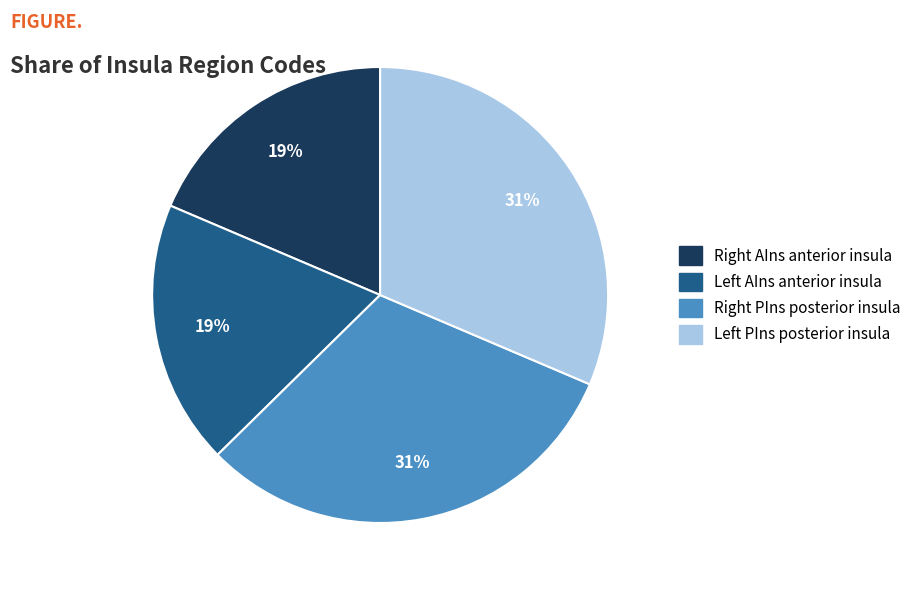

How many segments does this pie chart have?

4